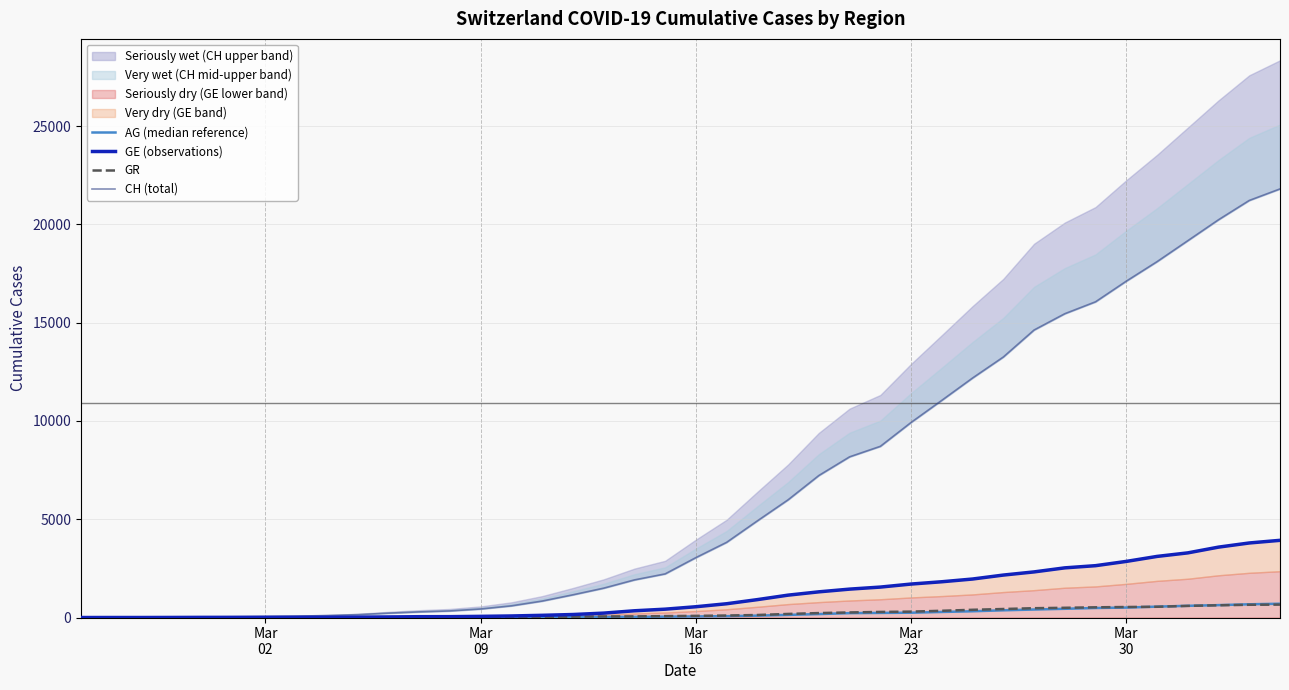

How many values in the AG (median reference) series exceed 56?

19